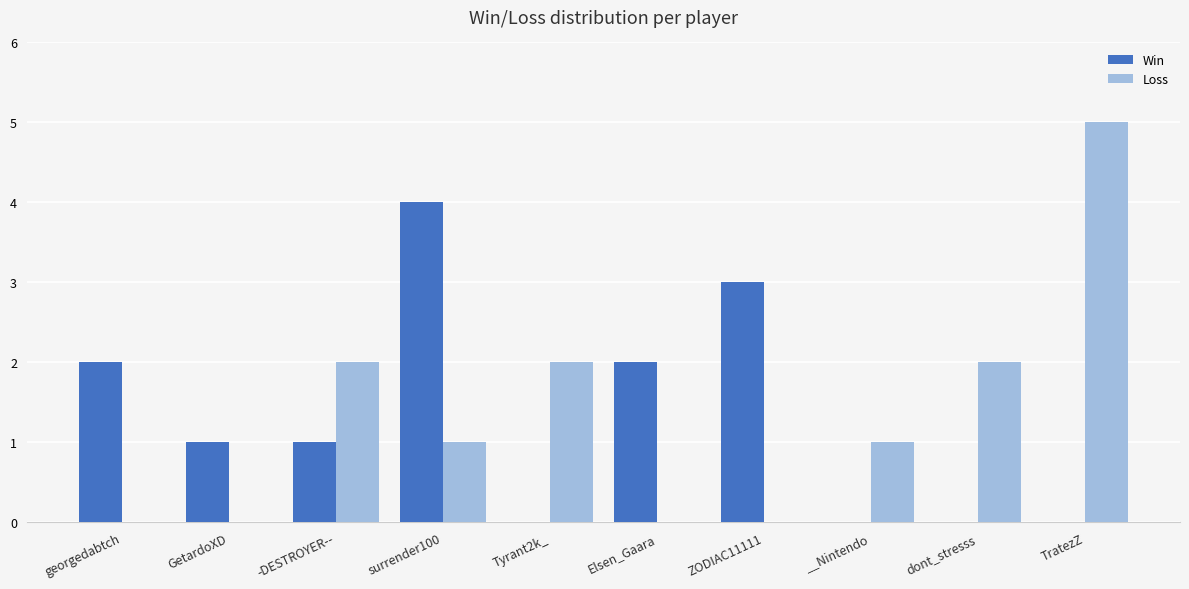

Is the value of Win at ZODIAC11111 greater than the value of Loss at surrender100?

Yes